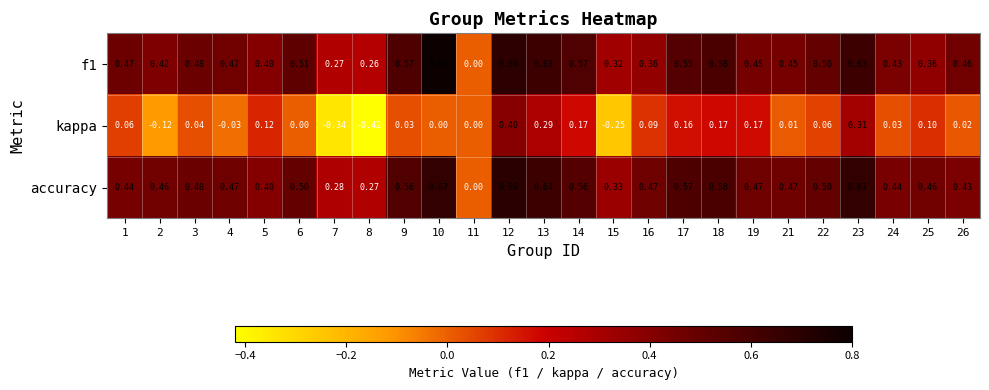

Which series has the widest spread of values?

kappa